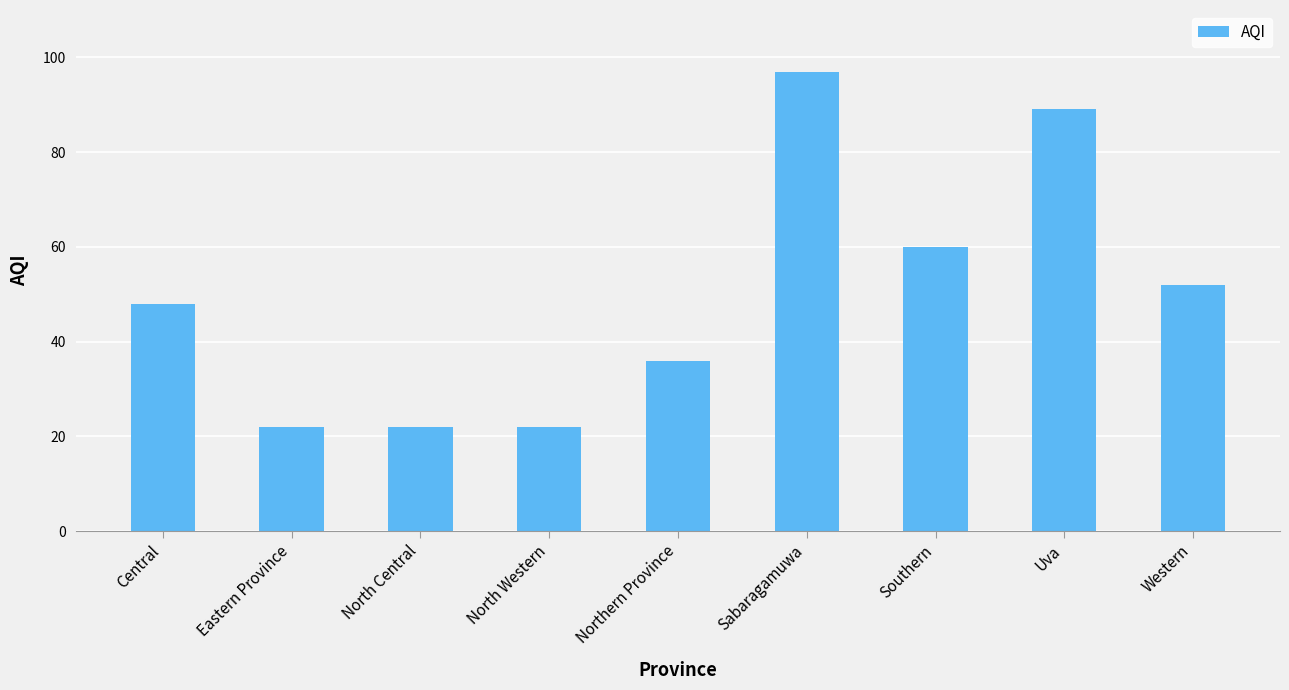

What is the sum of the values at Western and North Western?

74